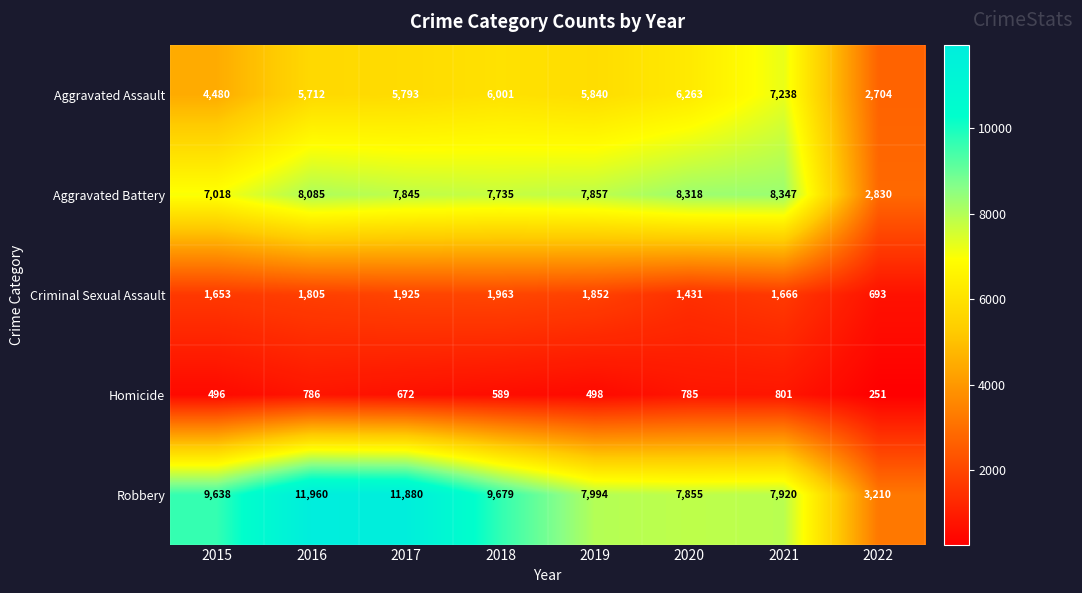

Which series has the widest spread of values?

Robbery